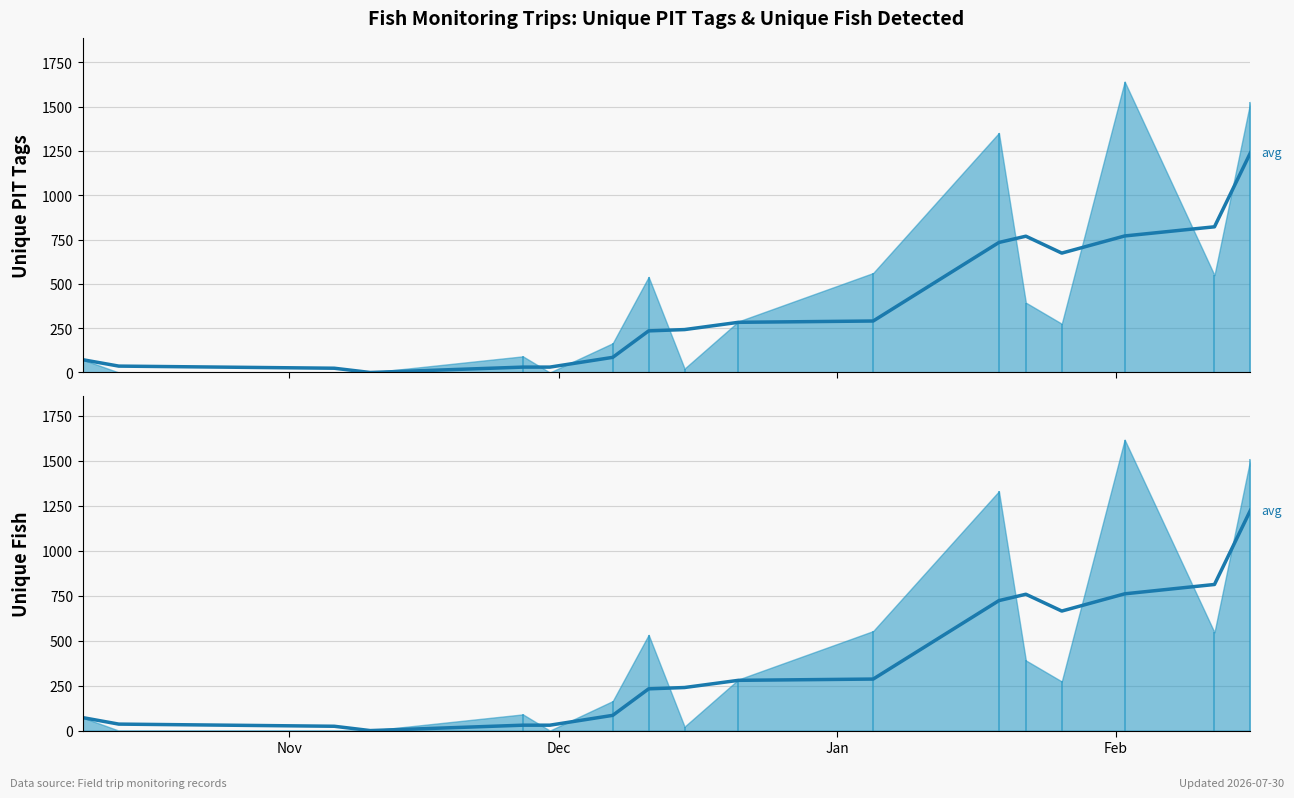

How many values in UniquePIT (avg) are above zero?

16